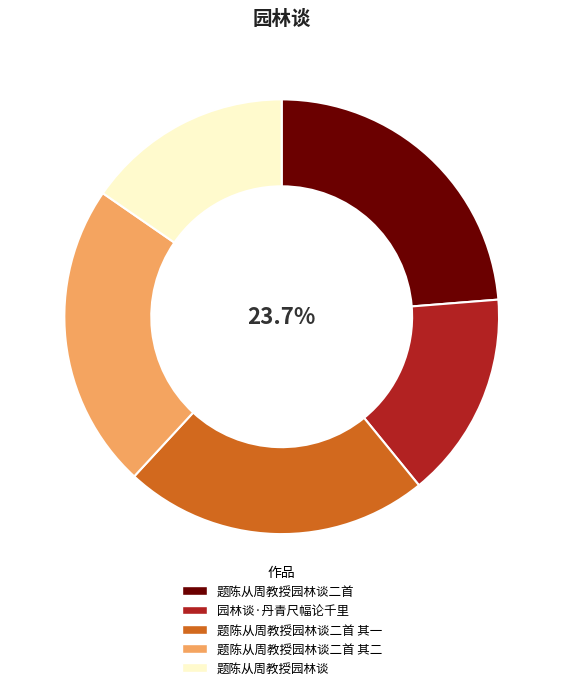

To the nearest percent, what portion does 题陈从周教授园林谈二首 其二 represent?

23%